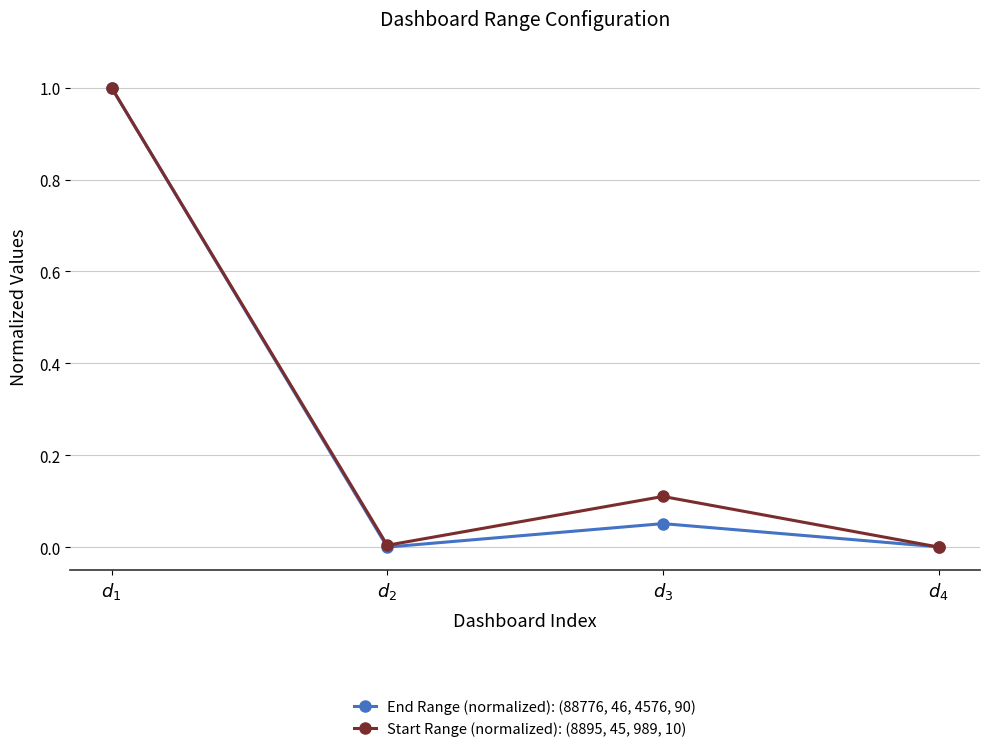

List the series in order of their overall mean, highest first.

Start Range (normalized): (8895, 45, 989, 10), End Range (normalized): (88776, 46, 4576, 90)